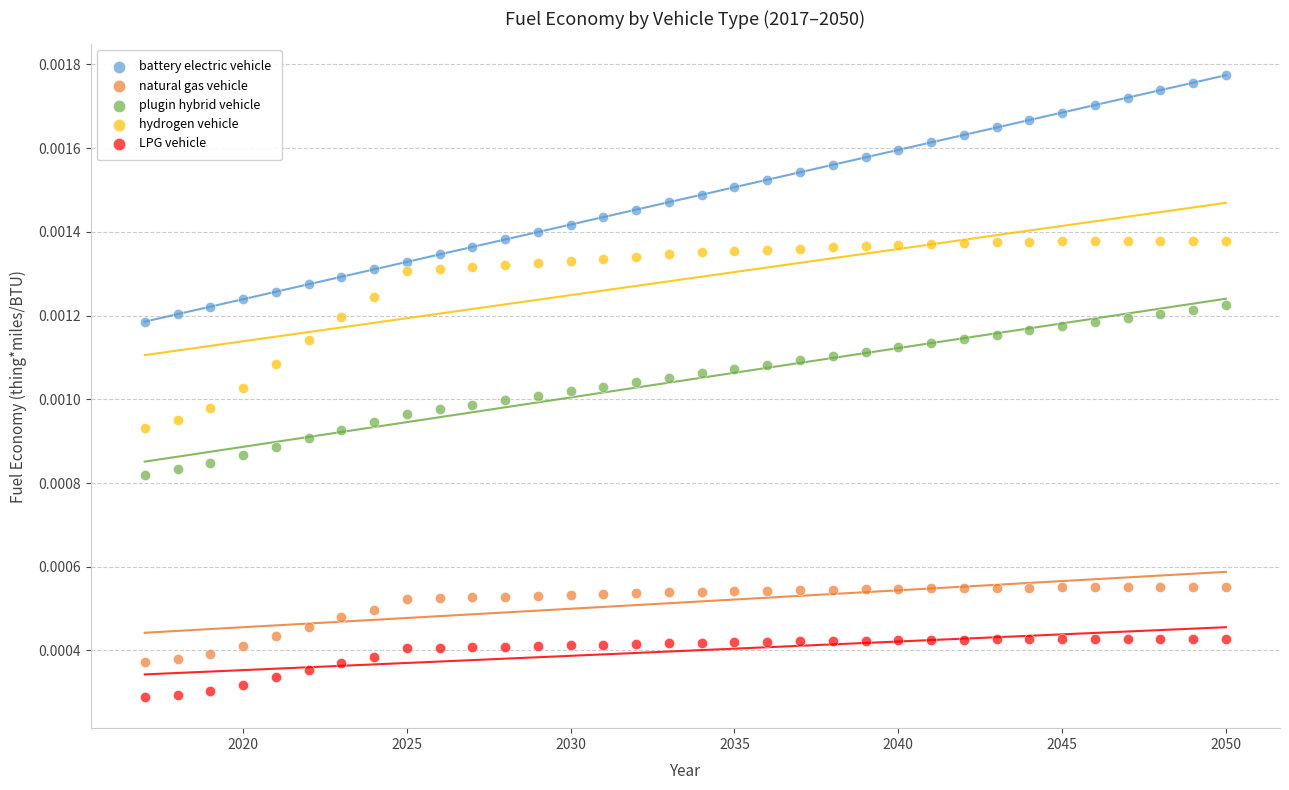

What are all the series names shown in the legend?

battery electric vehicle, natural gas vehicle, plugin hybrid vehicle, hydrogen vehicle, LPG vehicle